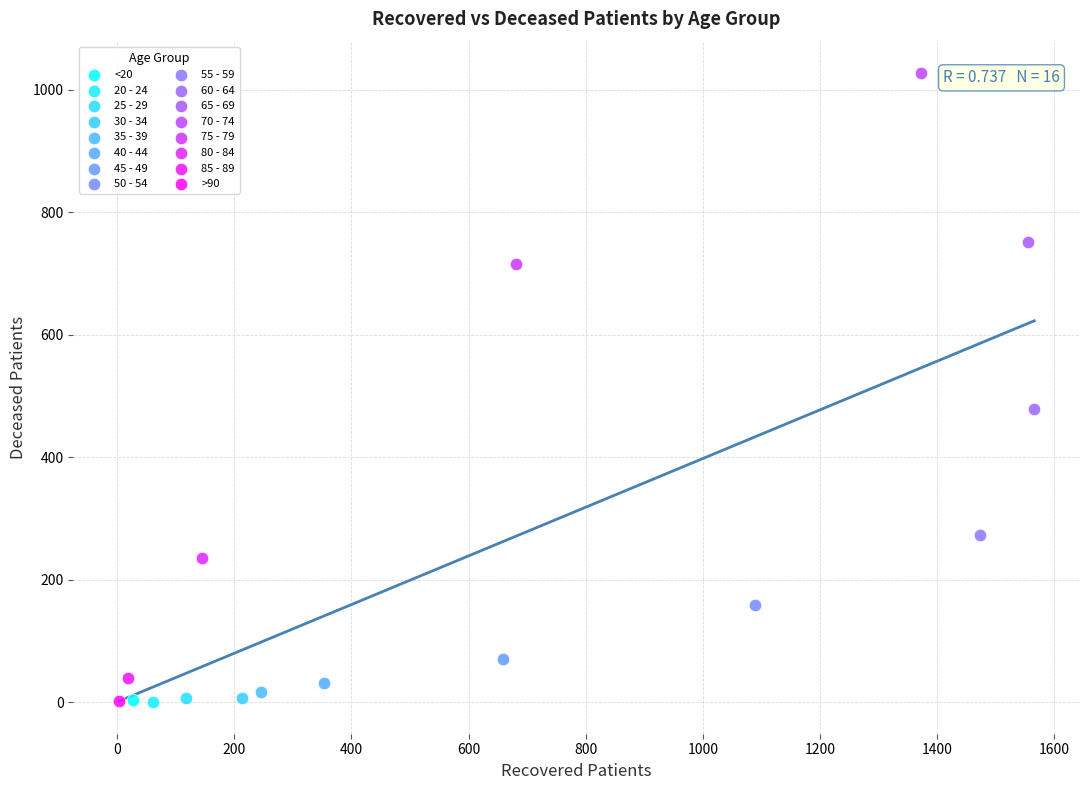

Which series reaches the maximum Y coordinate?

70 - 74